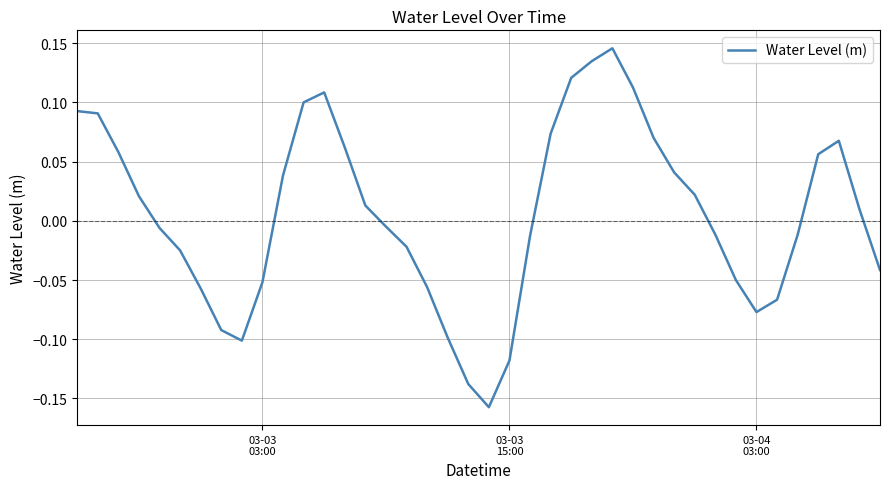

What is the difference between the maximum and minimum values?

0.3